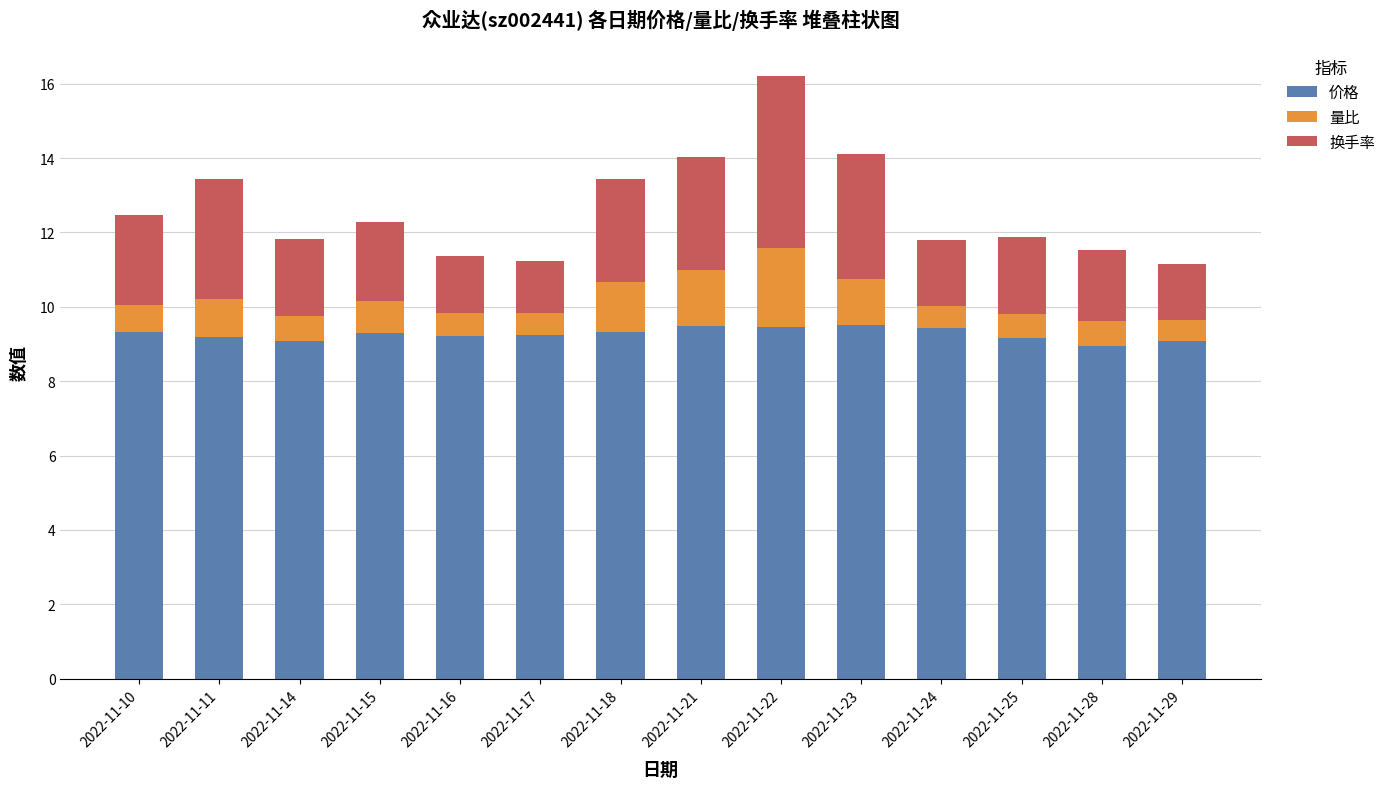

The value of 价格 at 2022-11-23 is 3.0. True or false?

False